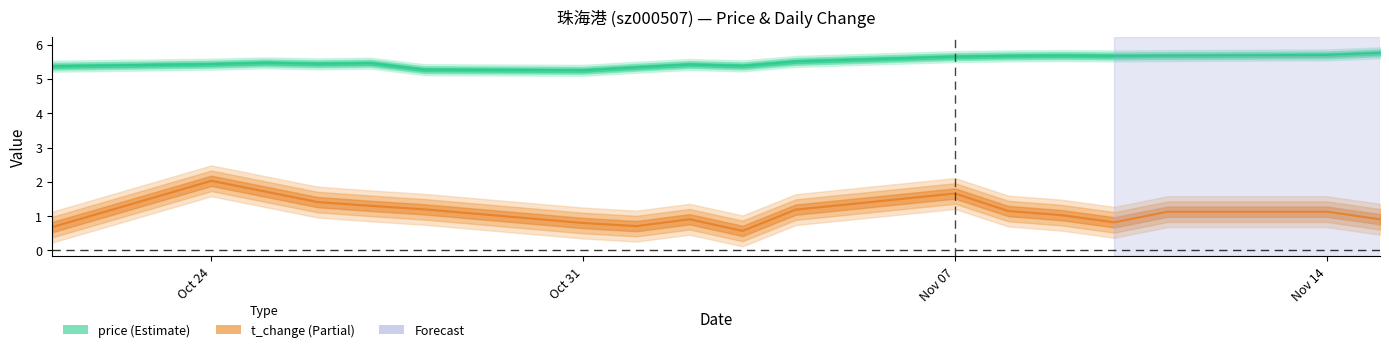

What are all the series names shown in the legend?

price, t_change